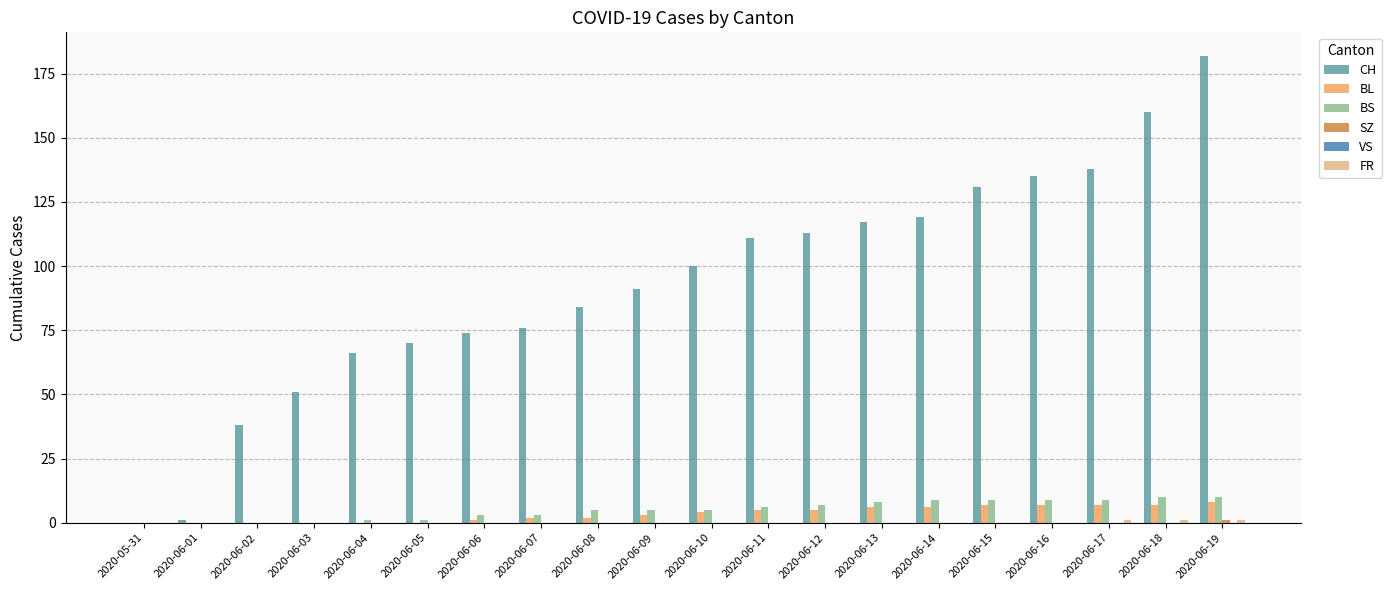

Which label corresponds to the largest value in the chart?

2020-06-19